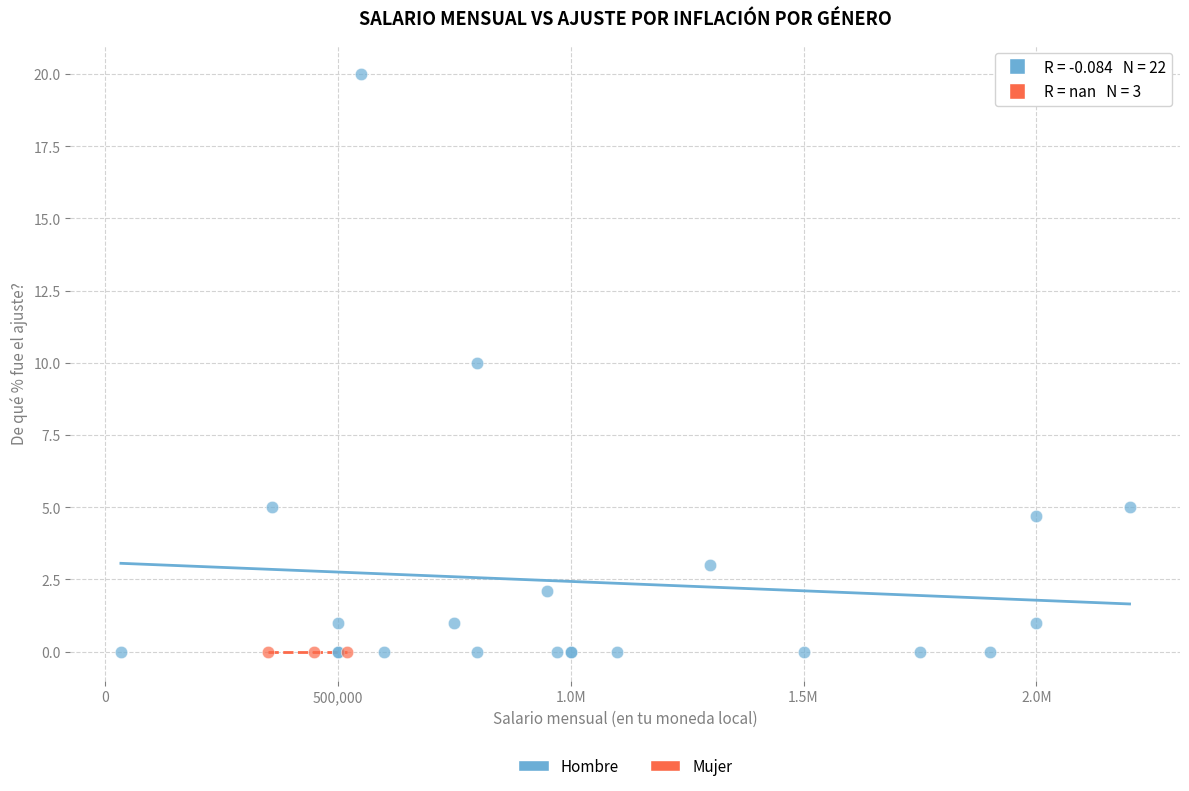

Which series contains the highest Y value?

Hombre